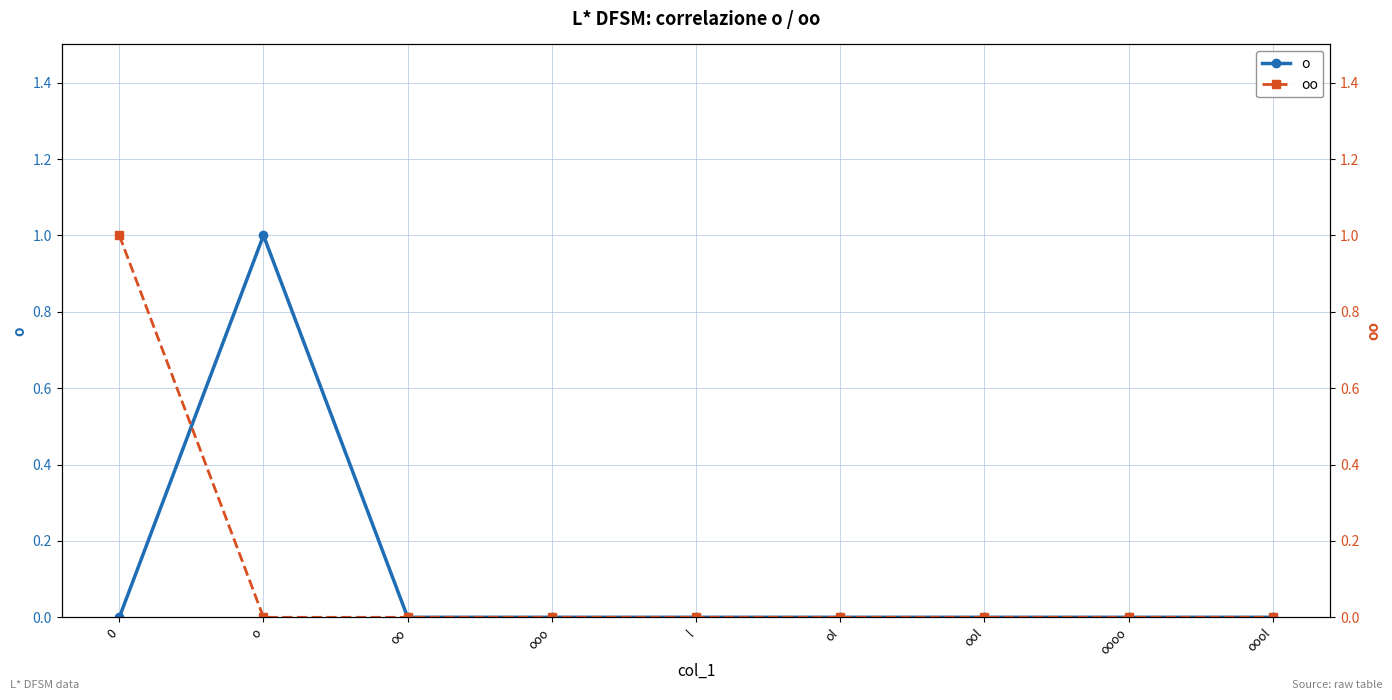

The oo series shows 0 at l. True or false?

True